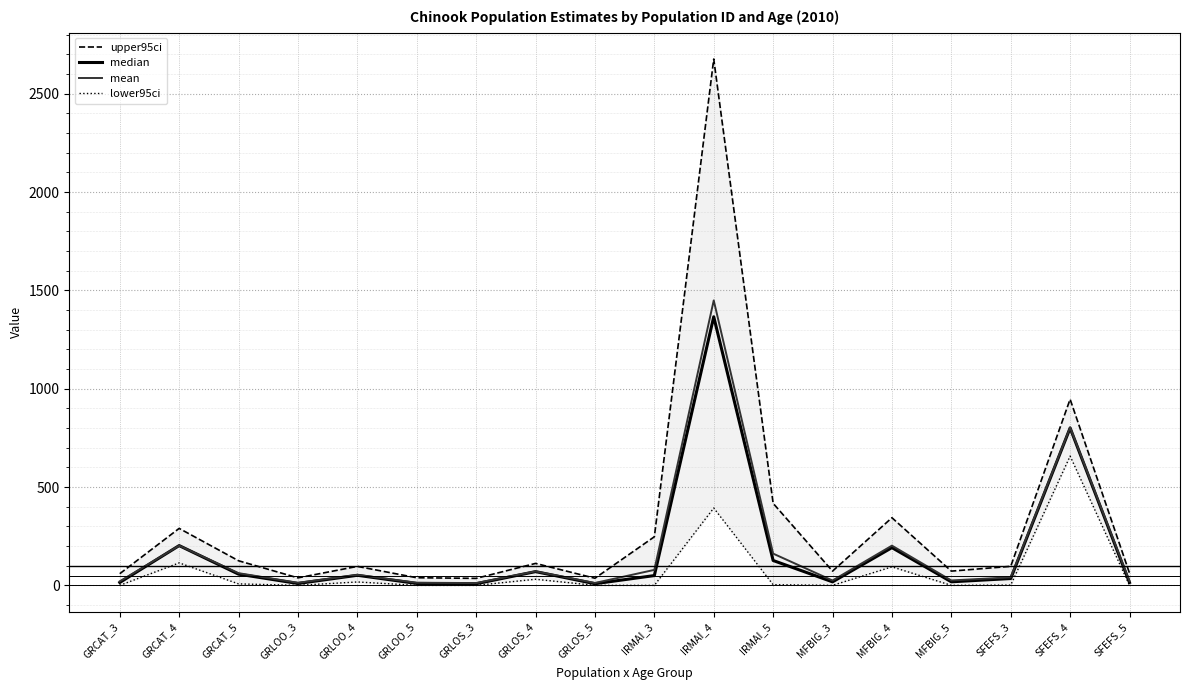

At which category does median reach its first local peak?

GRCAT_4